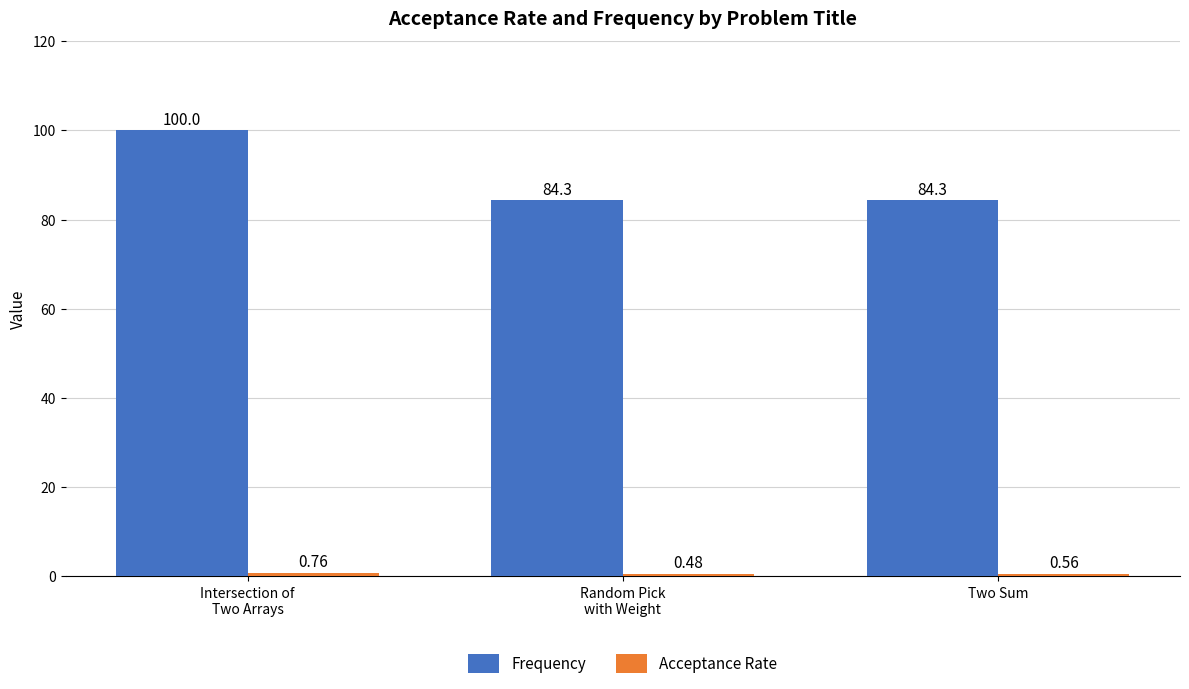

At how many categories does at least one series exceed 52?

3